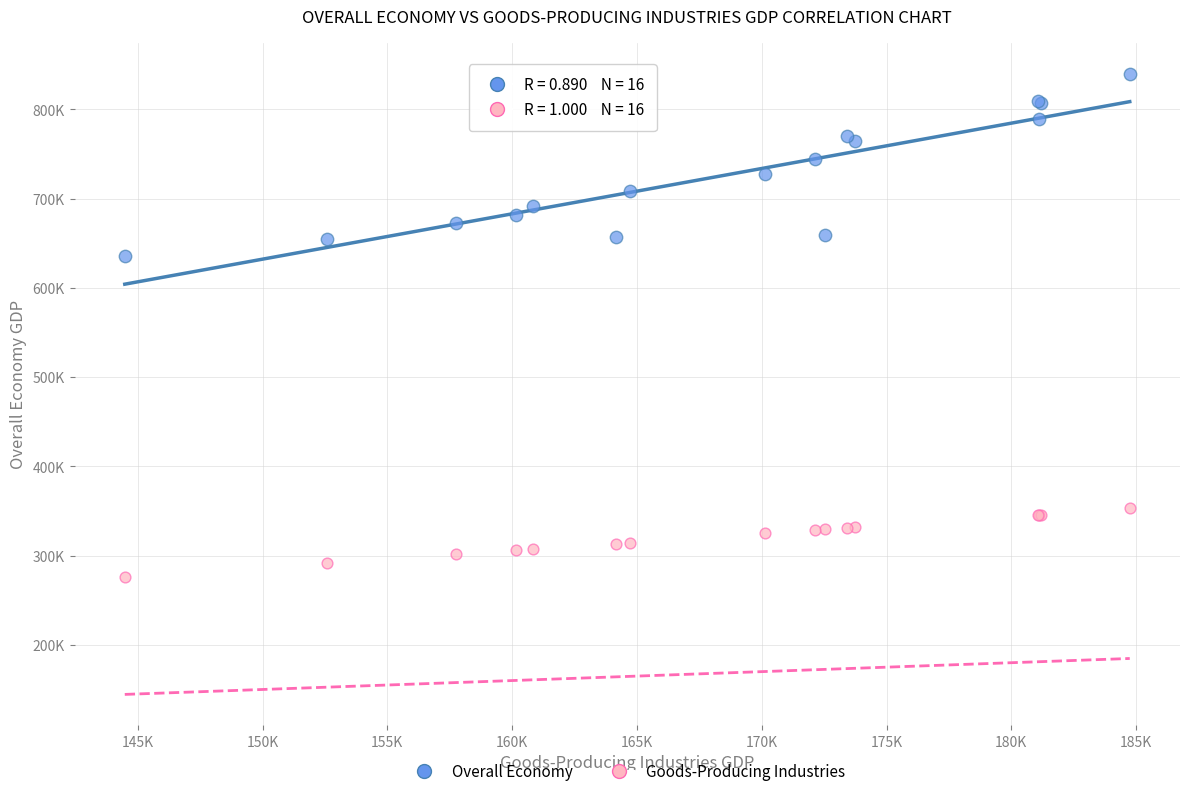

What are all the series names shown in the legend?

Overall Economy, Goods-Producing Industries